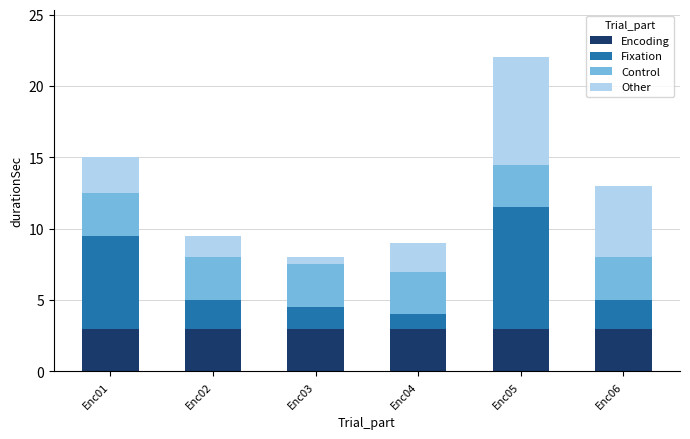

Reading left to right, list the values for the Encoding series.

Enc01=3.0	Enc02=3.0	Enc03=3.0	Enc04=3.0	Enc05=3.0	Enc06=3.0